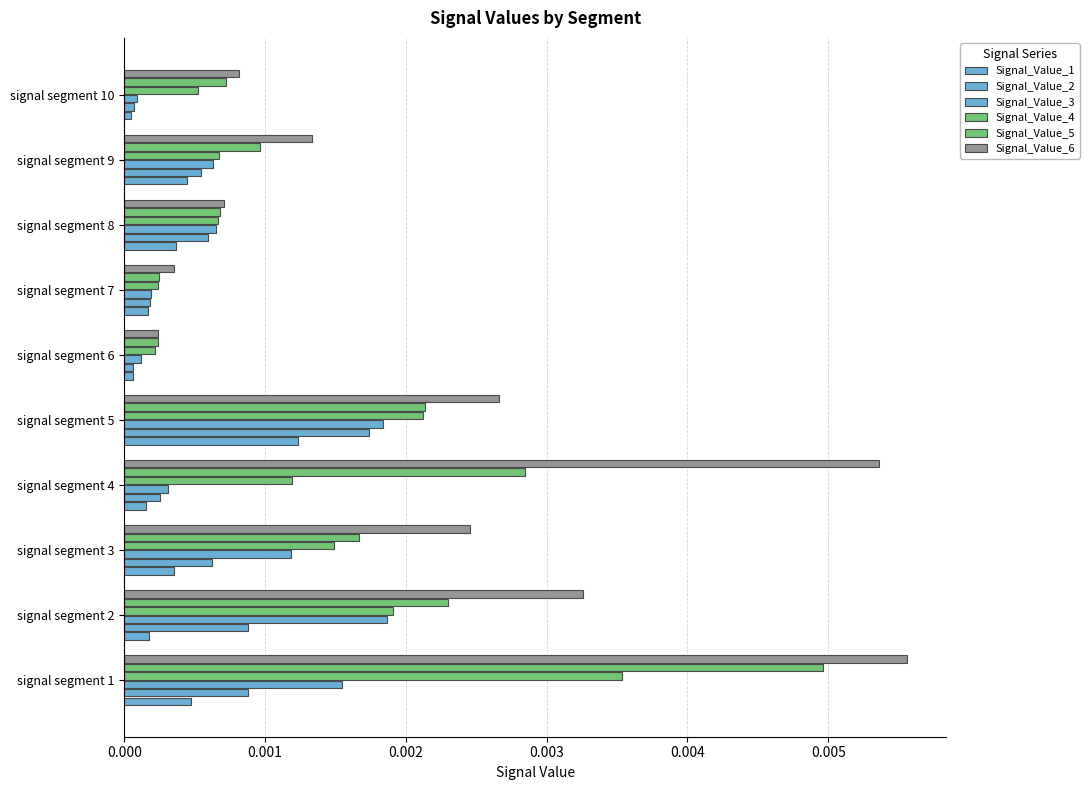

What are all the series names shown in the legend?

Signal_Value_1, Signal_Value_2, Signal_Value_3, Signal_Value_4, Signal_Value_5, Signal_Value_6